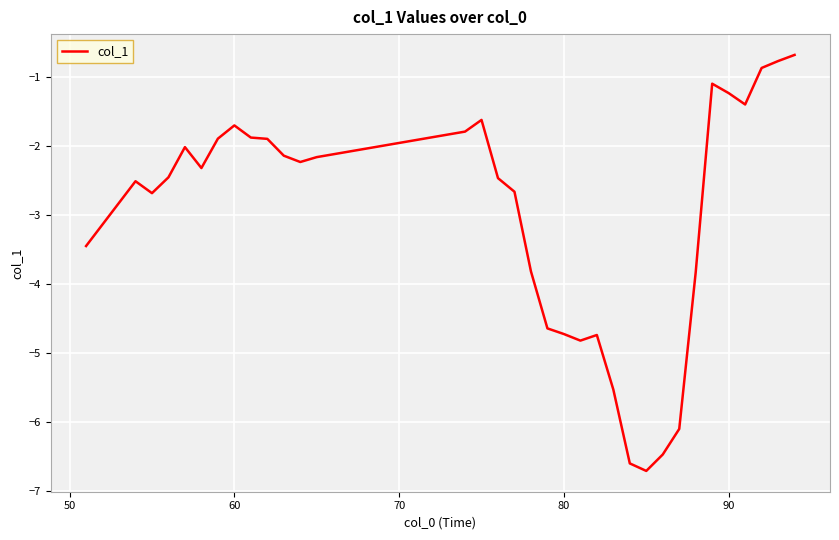

What is the smallest value displayed?

-6.7